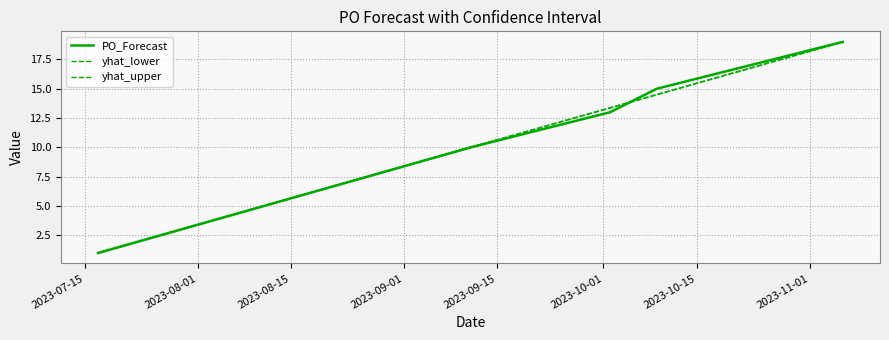

Which category has the lowest value across all series?

2023-07-15